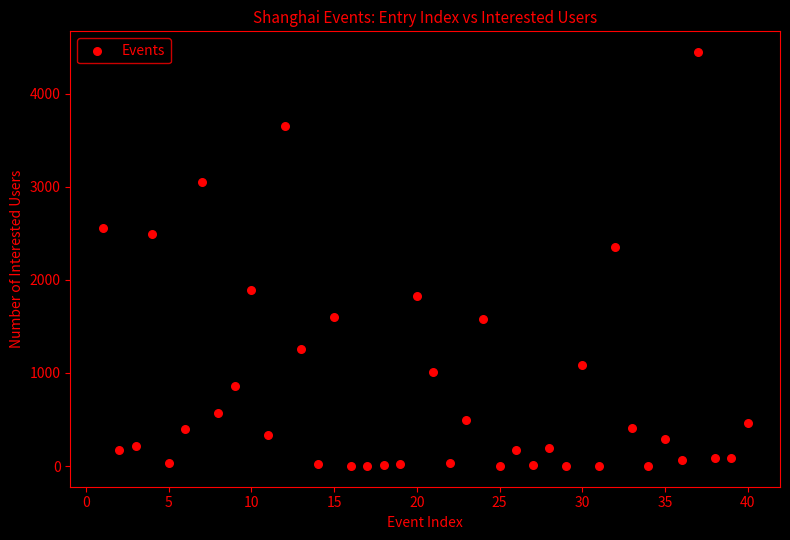

What is the range of Y values (max minus min)?

4448